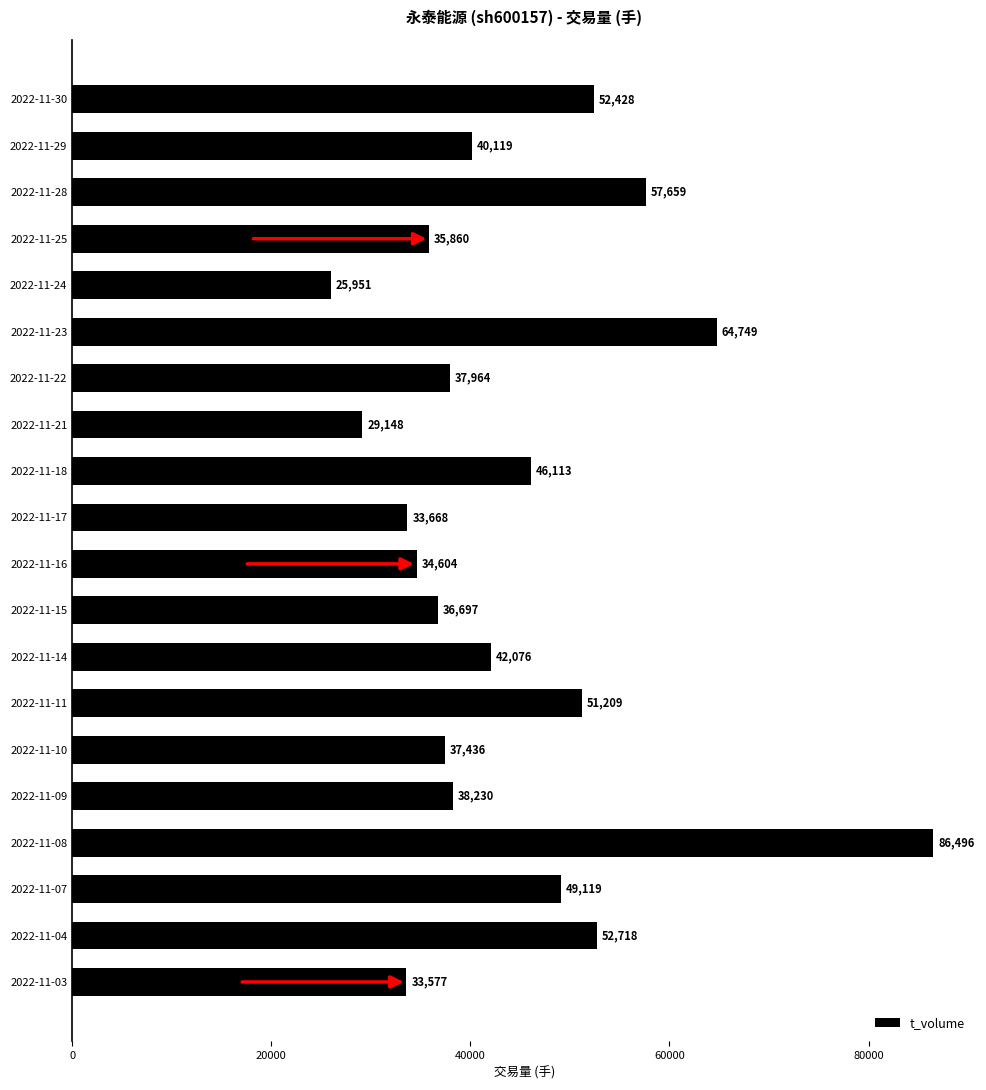

What is the greatest value displayed?

86496